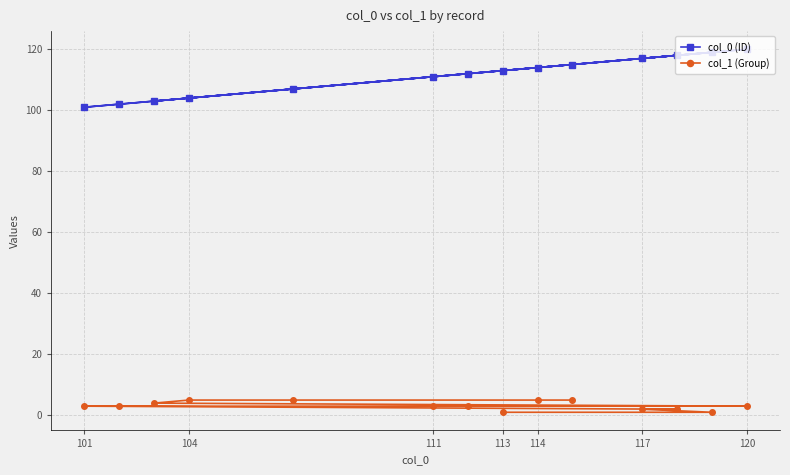

What is the sum of all col_0 (ID) values?

1556